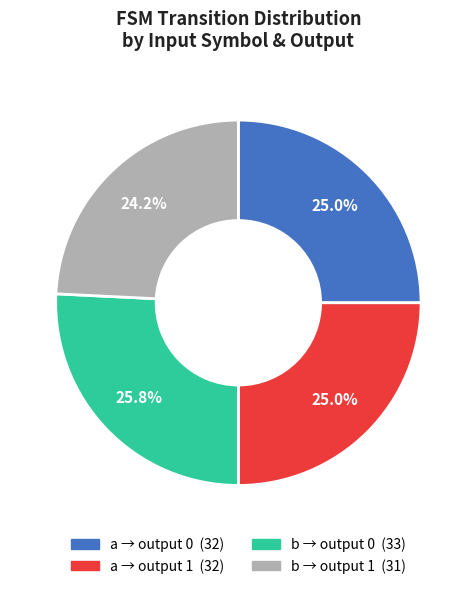

Is there any slice that represents more than half of the pie?

No